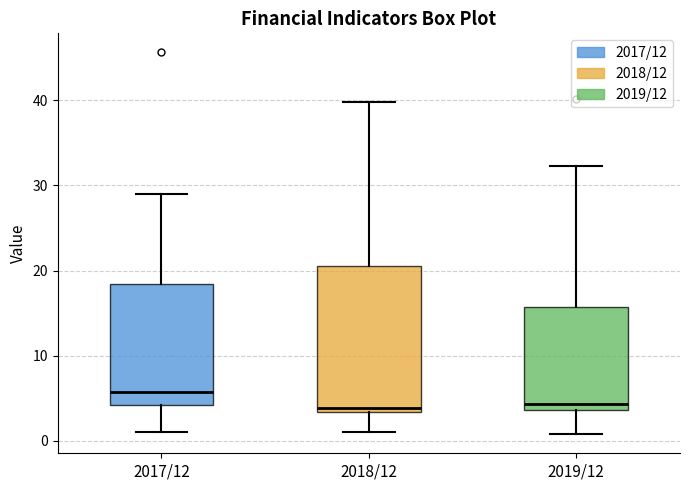

Where is the lower edge of the box for 2019/12 on the y-axis? The values are not printed on the chart, so give them approximately, as read against the axis.

4